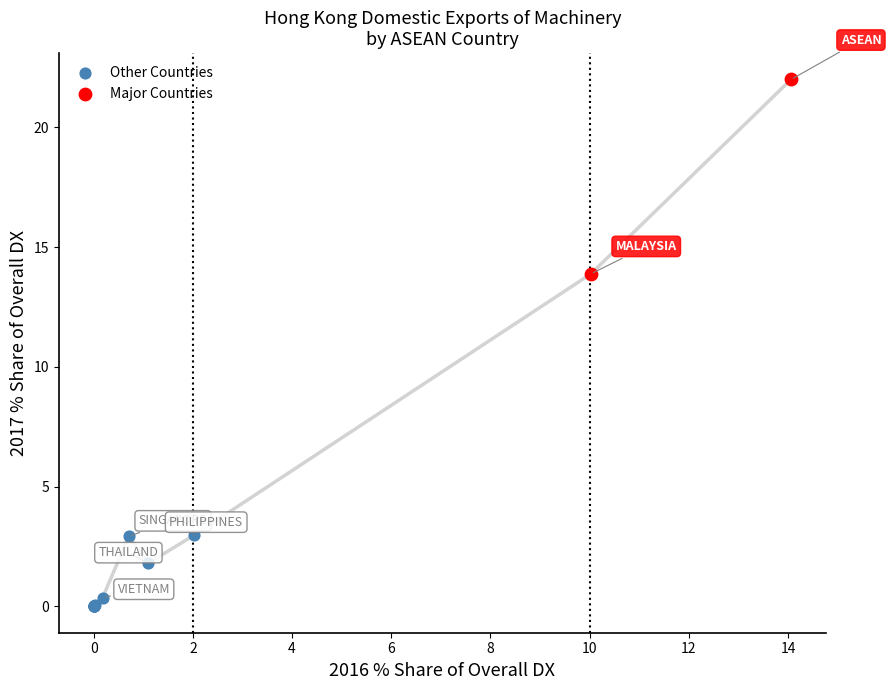

Which series has the largest Y range (max minus min)?

Major Countries